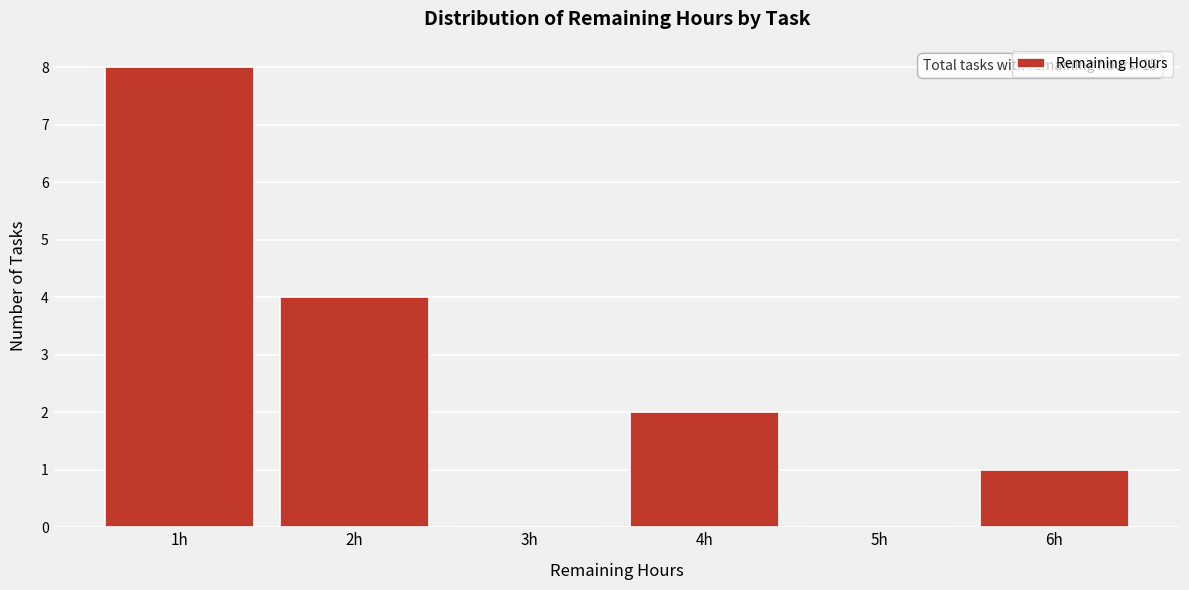

Which range on the x-axis has the tallest bar?

0.5 to 1.5